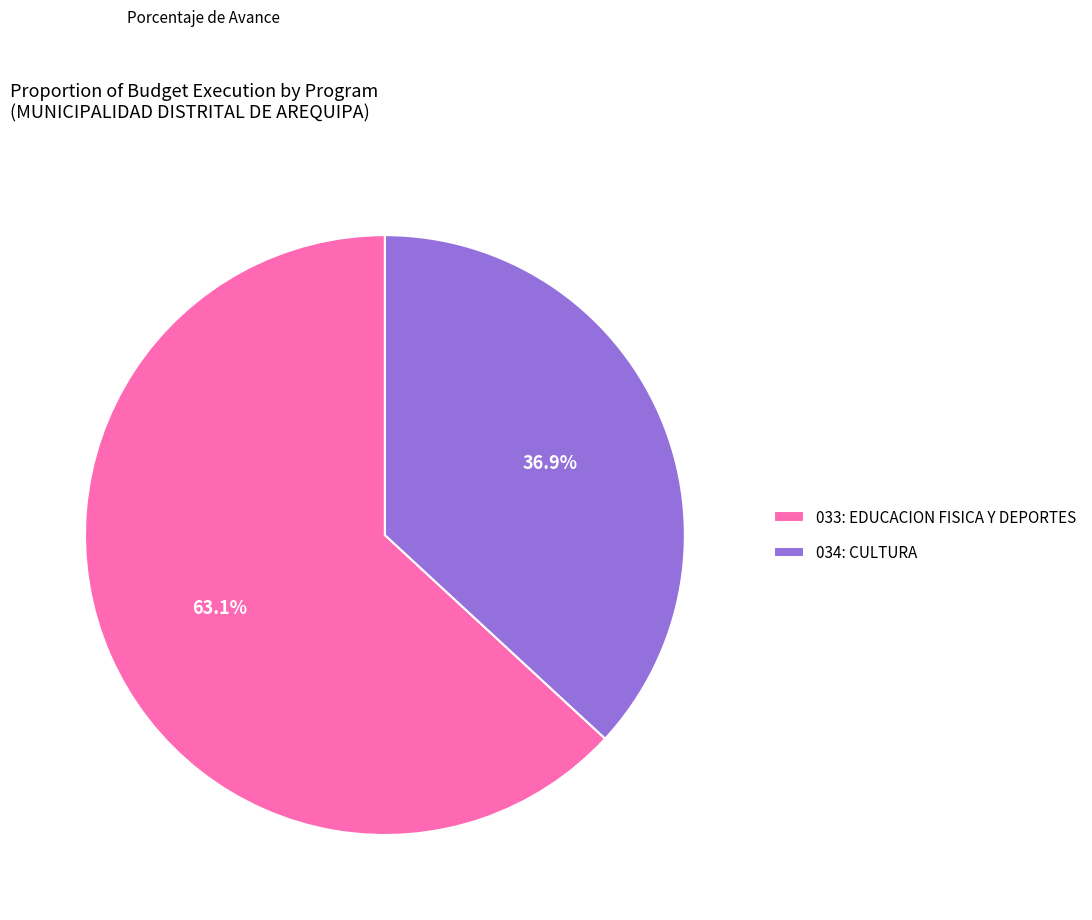

Combined, do 034: CULTURA and 033: EDUCACION FISICA Y DEPORTES account for over 50%?

Yes